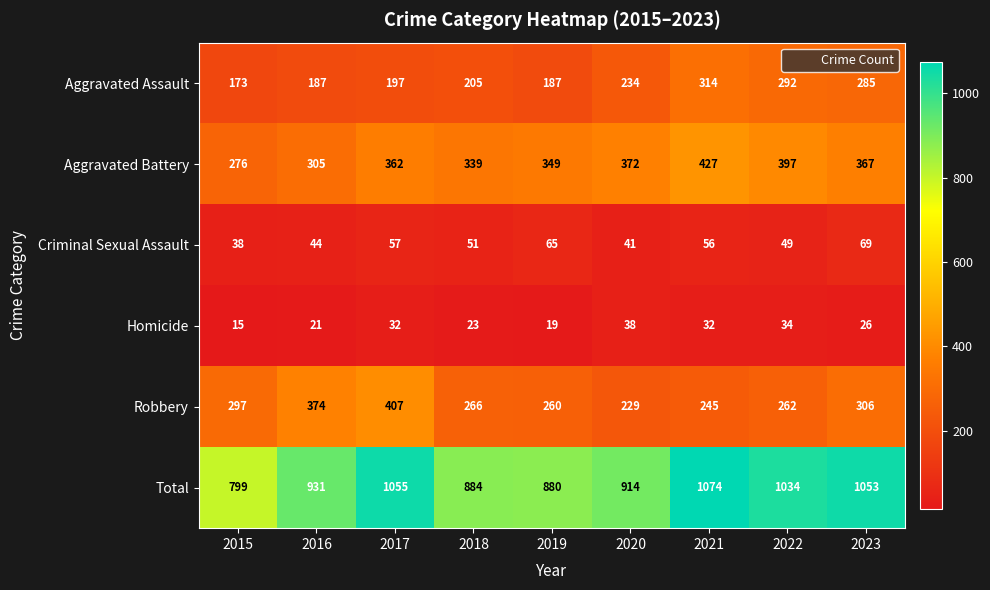

Rank the series by their maximum value, from lowest to highest.

Homicide, Criminal Sexual Assault, Aggravated Assault, Robbery, Aggravated Battery, Total